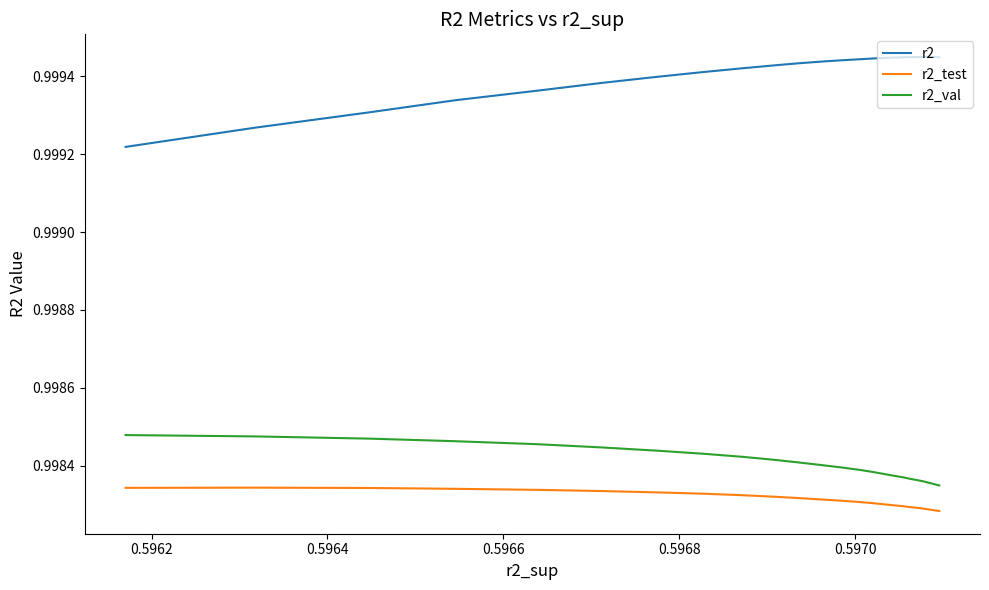

What are all the series names shown in the legend?

r2, r2_test, r2_val